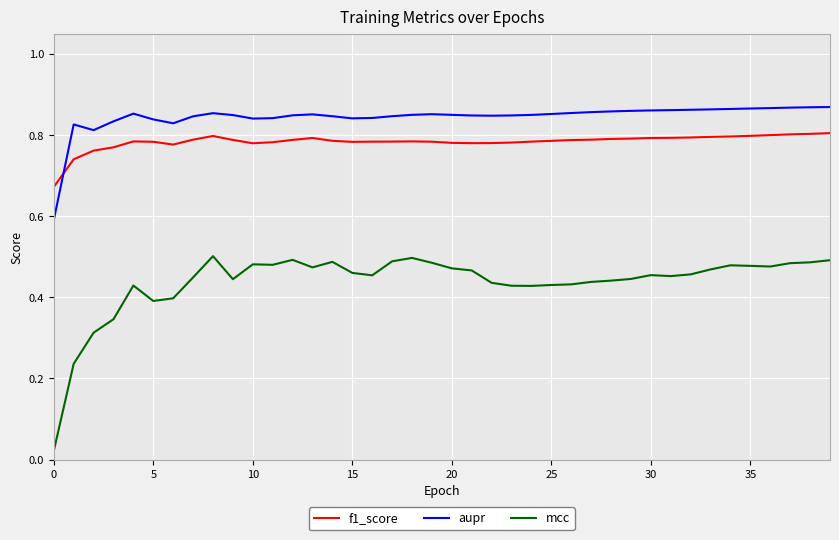

What is the lowest value of the aupr series?

0.6